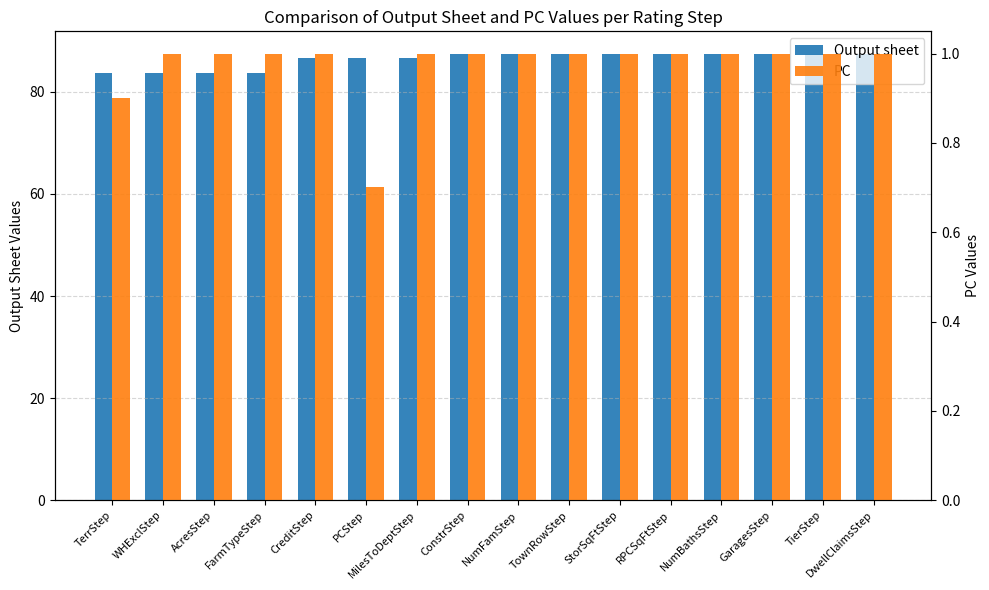

Which has a higher value, PCStep or DwellClaimsStep?

DwellClaimsStep